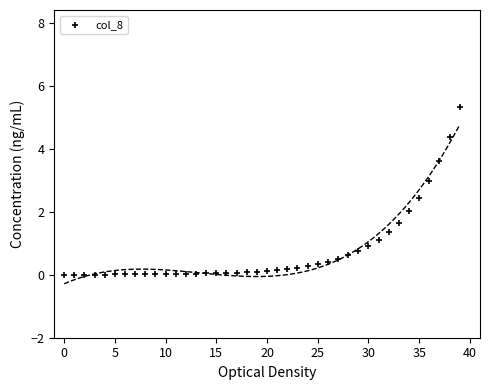

What is the range of Y values (max minus min)?

5.3